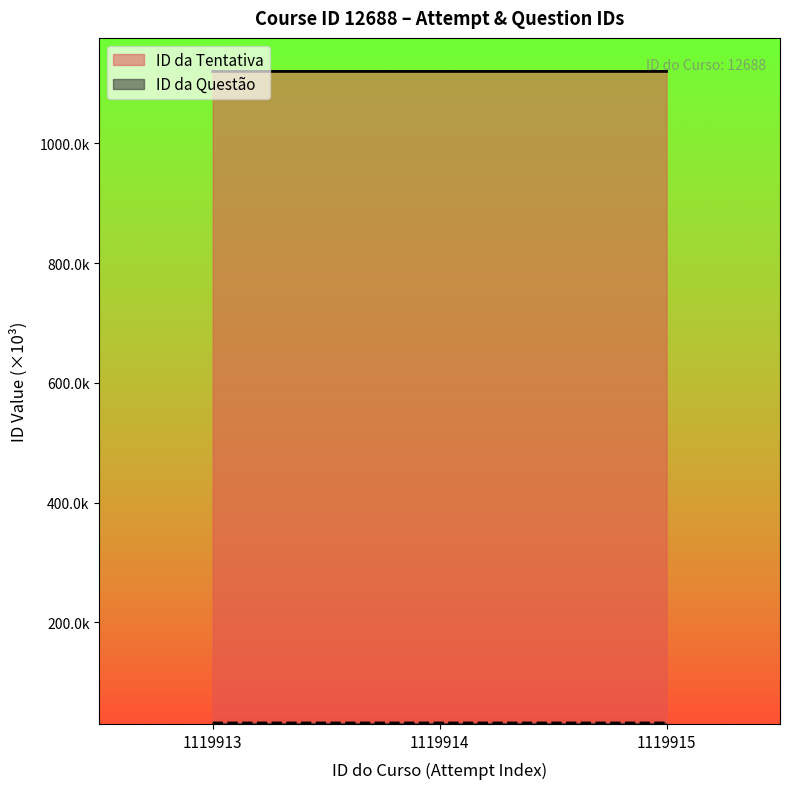

What are all the series names shown in the legend?

ID da Tentativa, ID da Questão